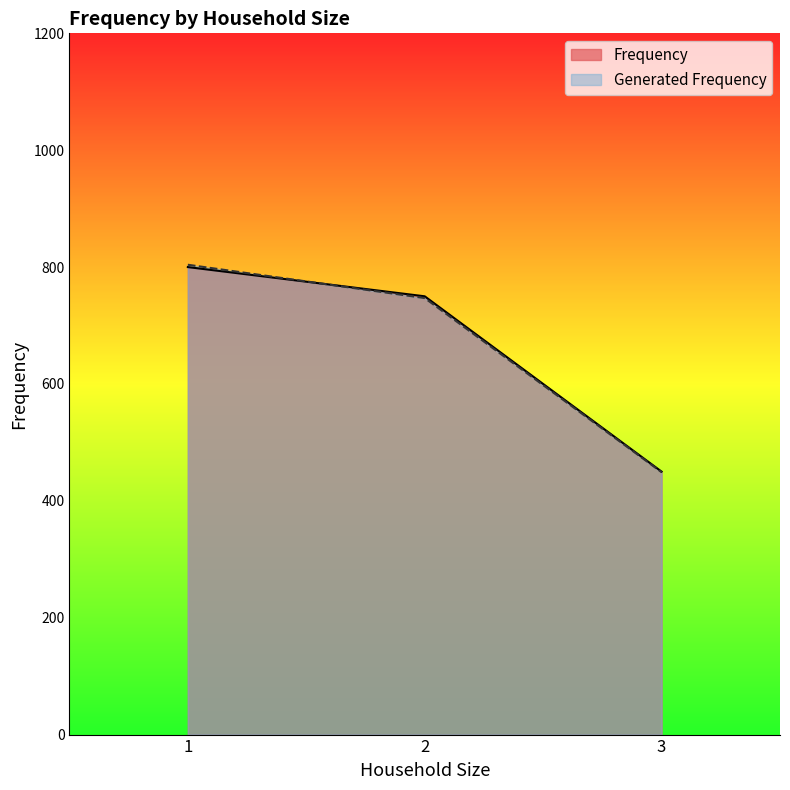

What is the sum of all Generated Frequency values?

2000